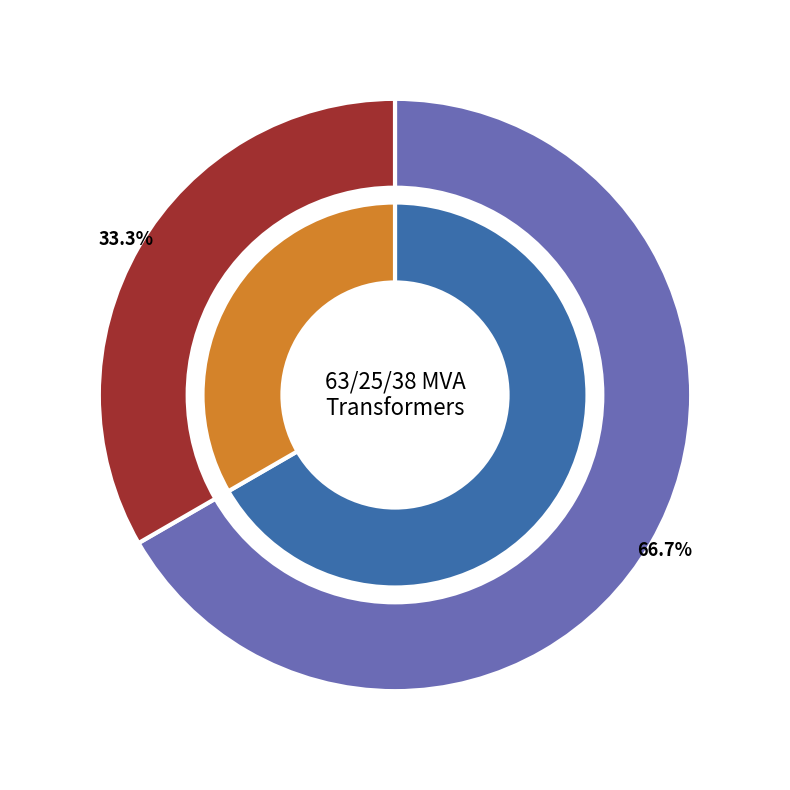

The 63/25/38 MVA 110/20/10 kV slice represents 72% of the pie. True or false?

False